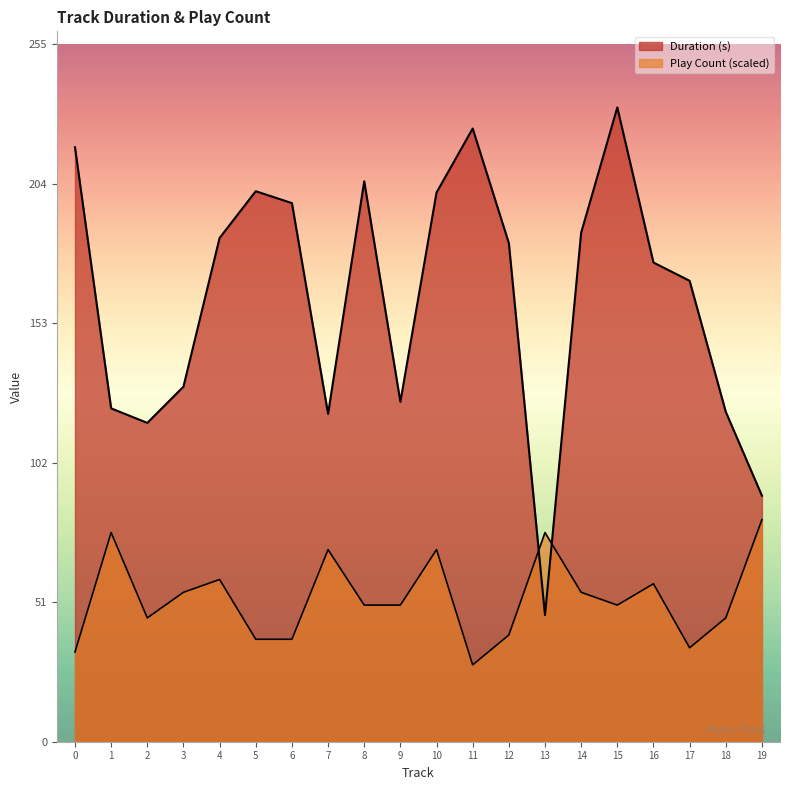

Reading left to right, transcribe all the data shown in this chart.

Duration (s): 217.6	122.0	116.7	130.0	184.4	201.5	197.1	120.0	205.1	124.4	201.0	224.4	182.5	46.4	186.3	232.1	175.4	168.7	120.7	90.0
Play Count: 32.8	76.6	45.3	54.7	59.4	37.5	37.5	70.3	50.0	50.0	70.3	28.1	39.1	76.6	54.7	50.0	57.8	34.4	45.3	81.2